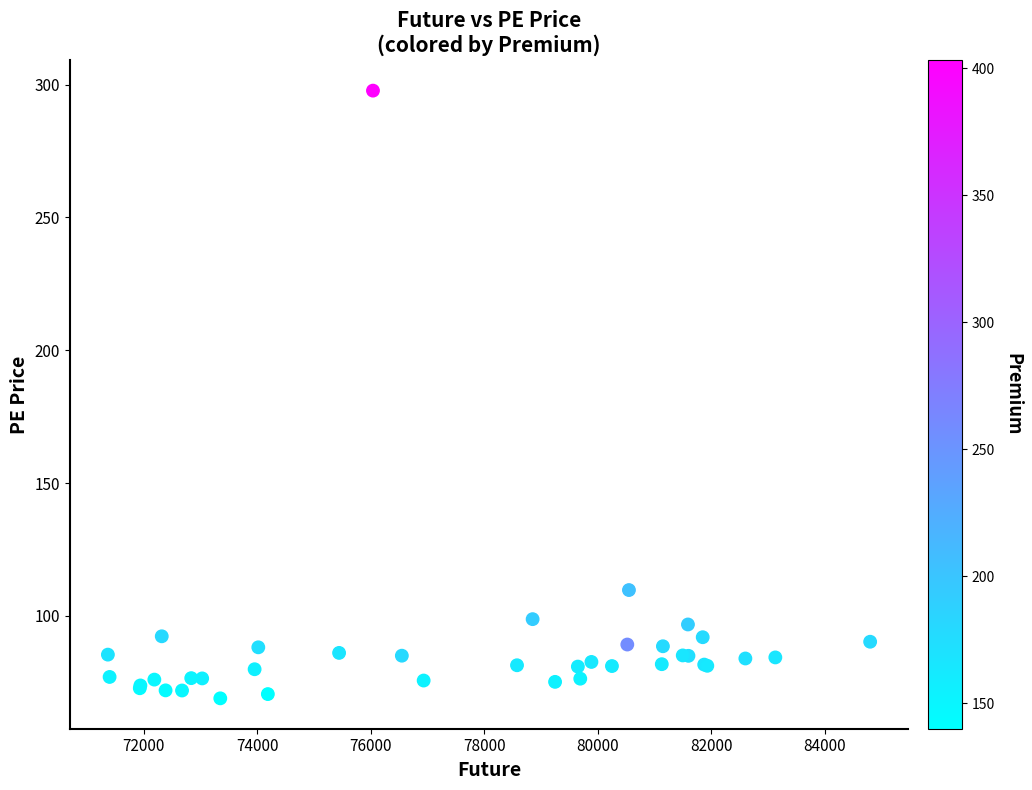

What Y value in the scatter plot is closest to 183?

109.8